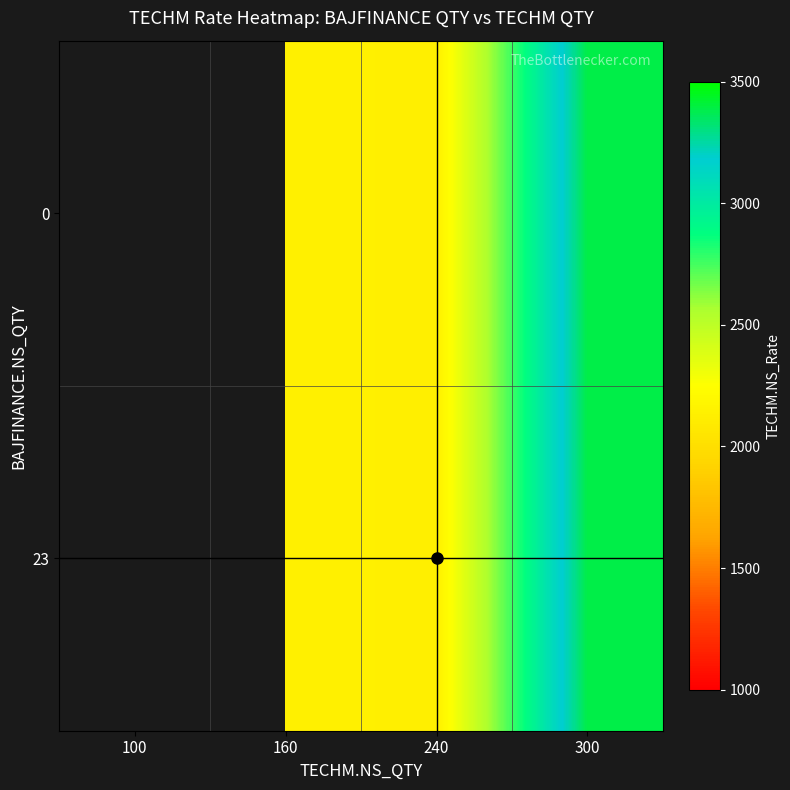

What is the smallest value displayed?

2130.4